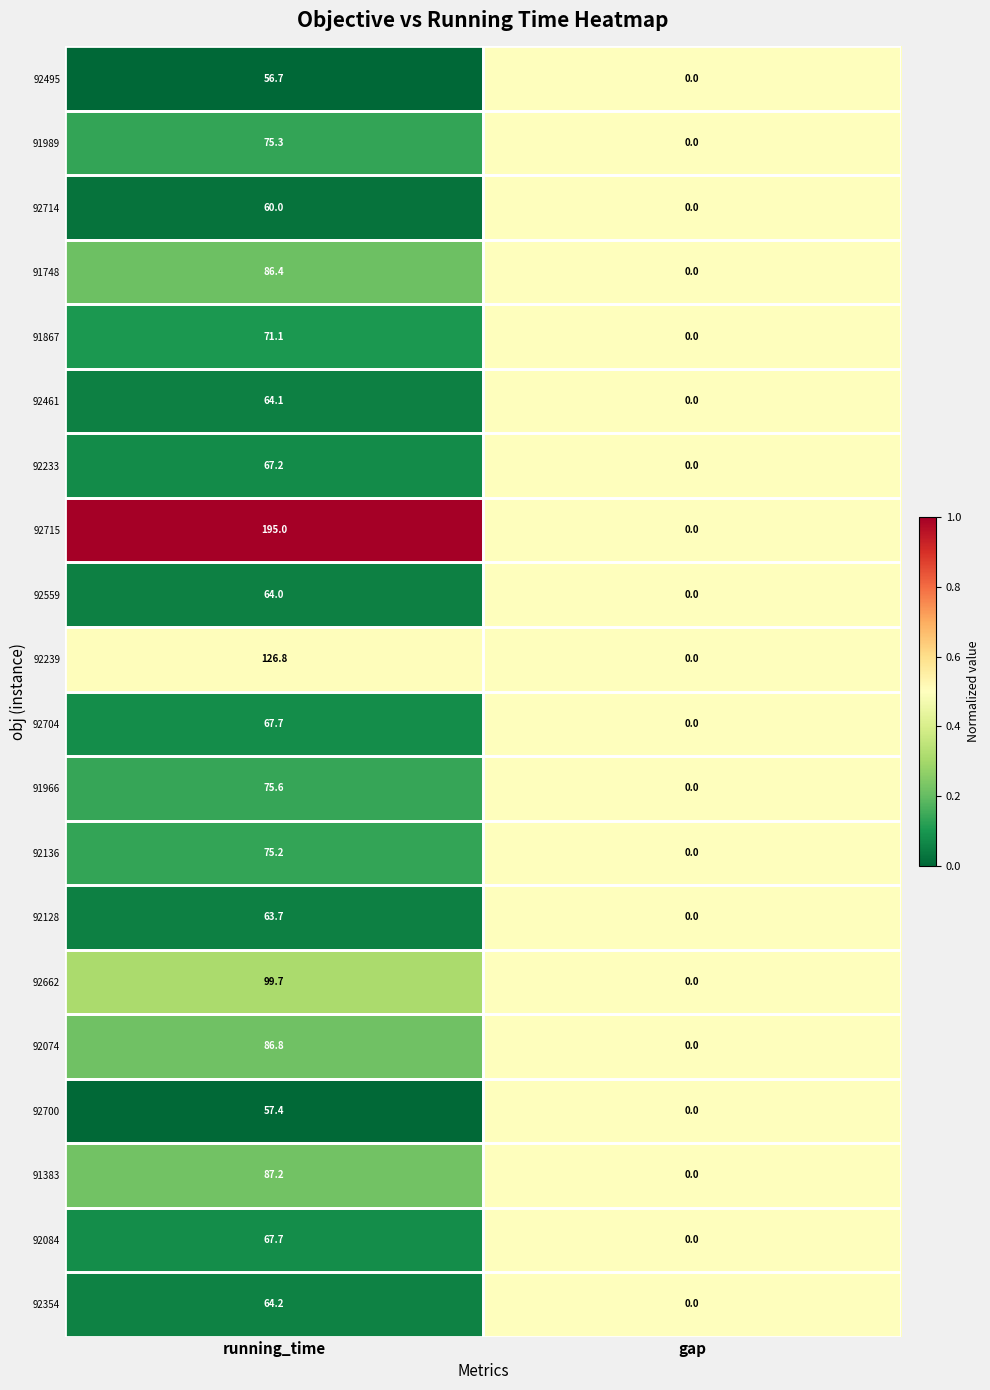

What is the difference between the 92559 values at running_time and gap?

64.0